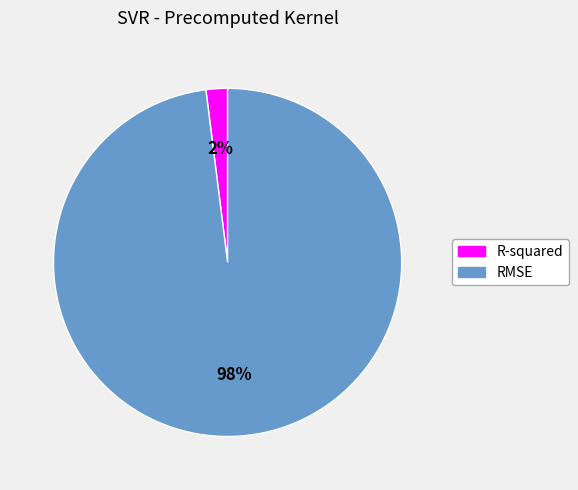

True or false: RMSE accounts for 91% of the total.

False